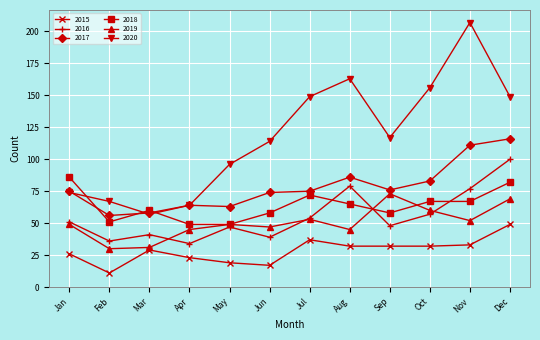

What is the sum of all 2018 values?

764